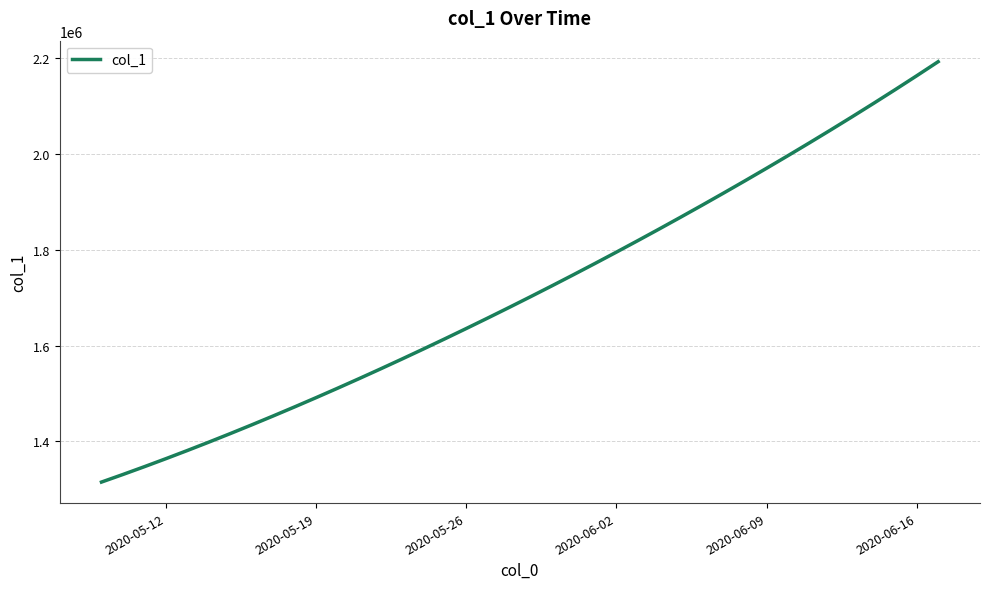

What is the minimum value shown in the chart?

1315099.0